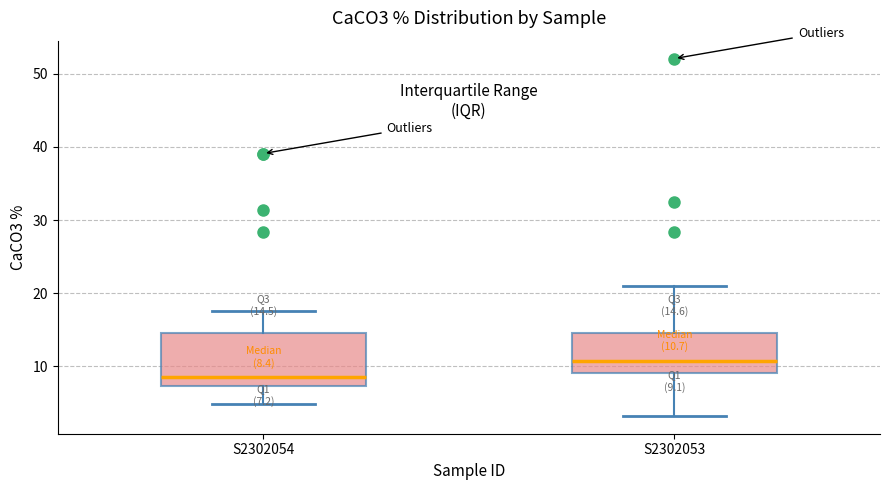

Which box is the tallest, from its lower edge to its upper edge?

S2302054